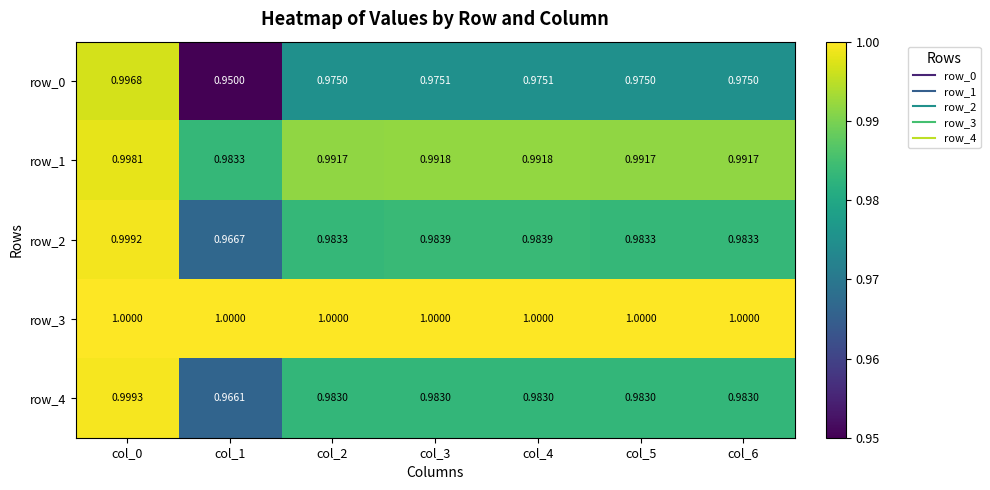

The row_1 series shows 1.0 at col_3. True or false?

True